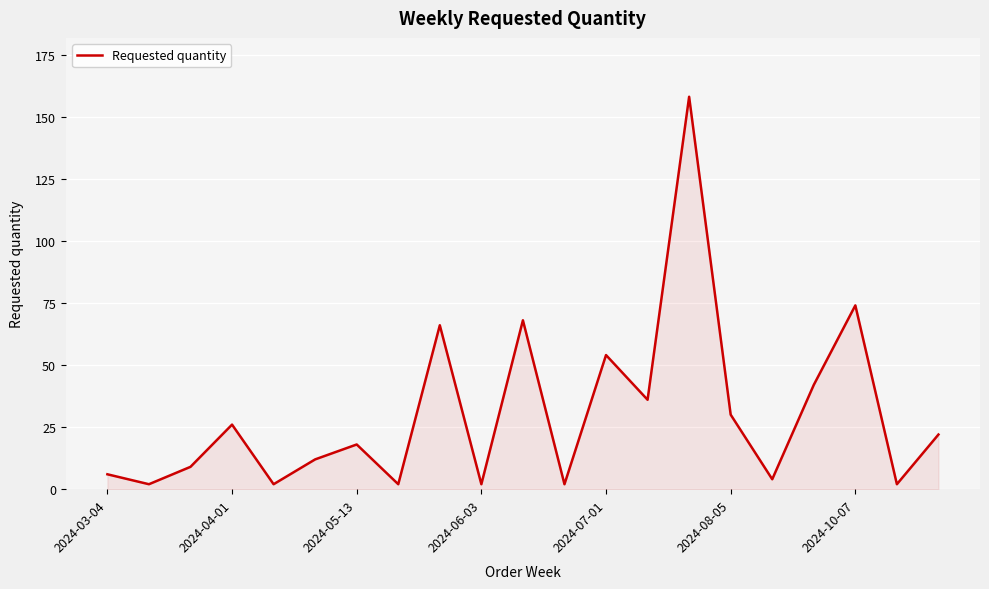

What is the difference between the maximum and minimum values?

156